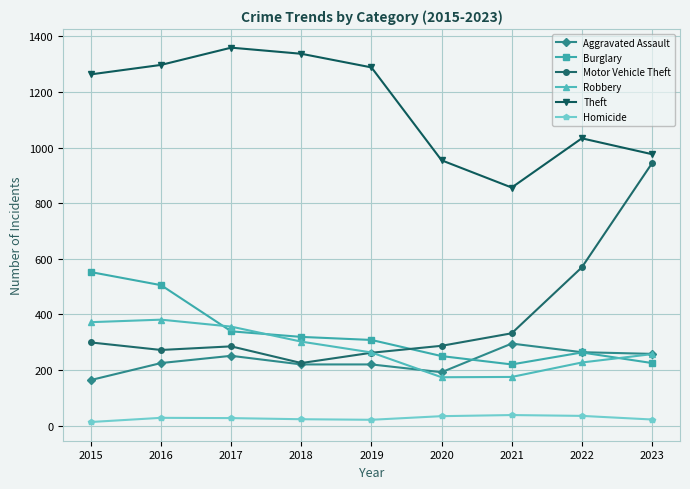

What is the lowest value of the Burglary series?

220